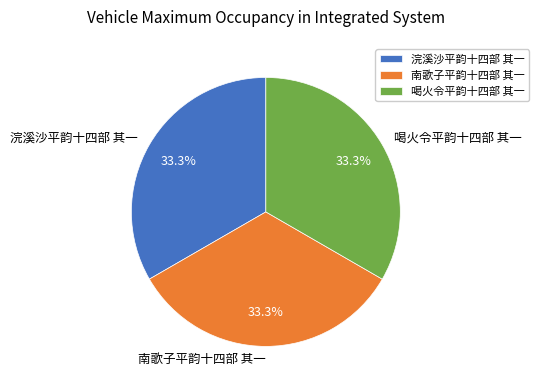

Combined, what portion of the pie is 南歌子平韵十四部 其一 and 喝火令平韵十四部 其一?

66.7%